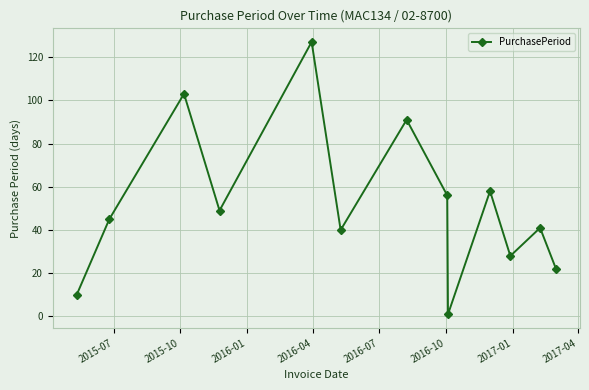

What is the value of the 12th point from the left?

41